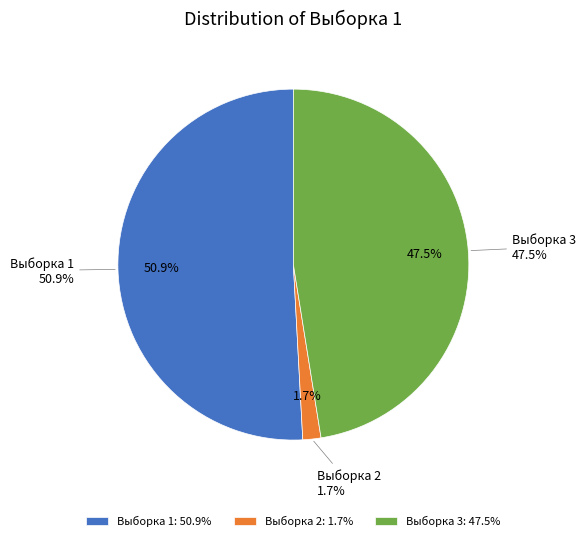

Does Выборка 1 represent more than half of the total?

Yes